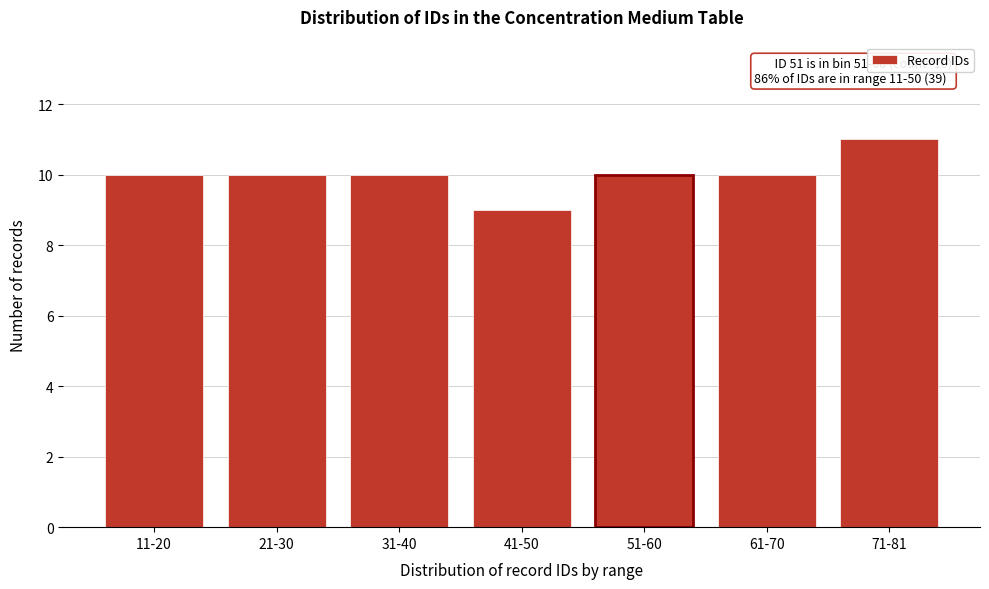

Reading left to right, extract all data points from this chart.

10	10	10	9	10	10	11